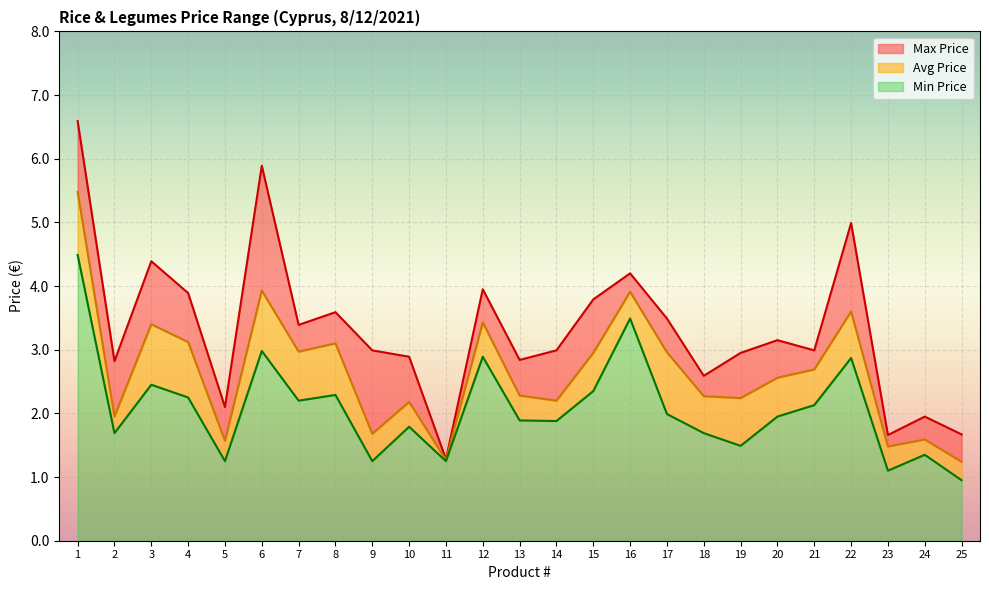

Read the Max Price value at 25.

1.7